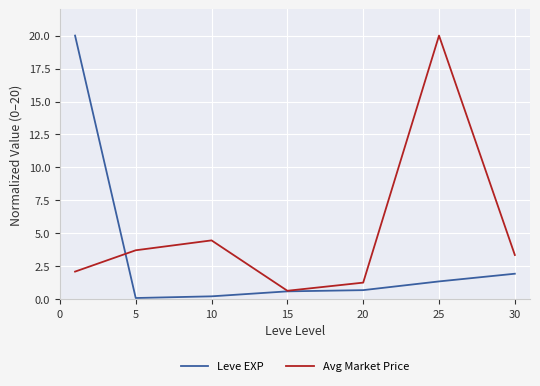

How many lines are shown in the chart?

2